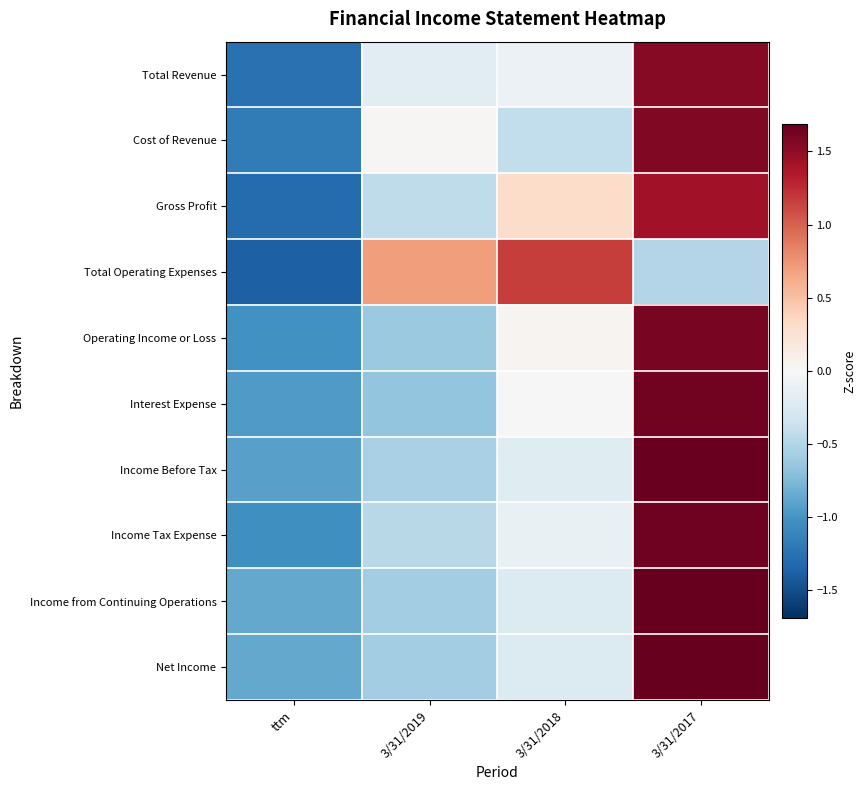

What is the total value across all series at ttm?

-10.8